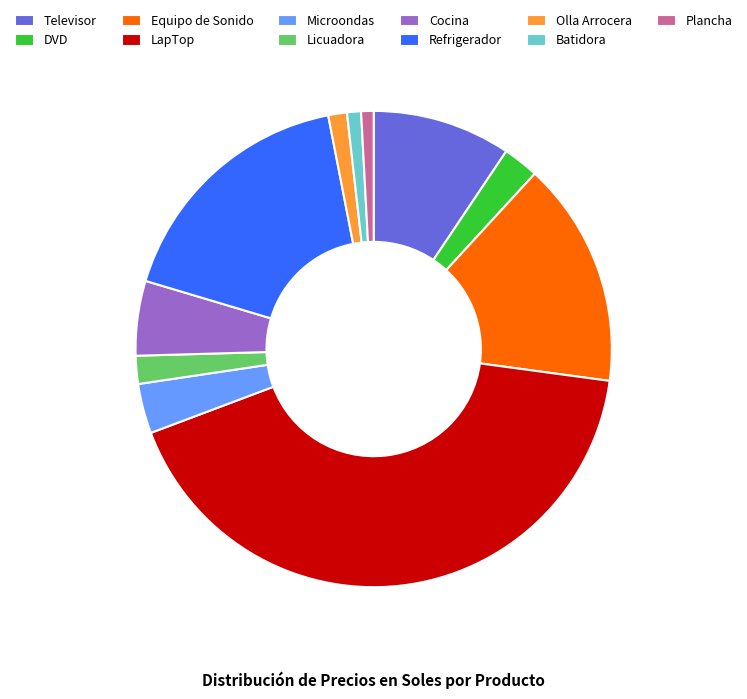

What is the ratio of the value at Microondas to the value at Televisor?

0.4